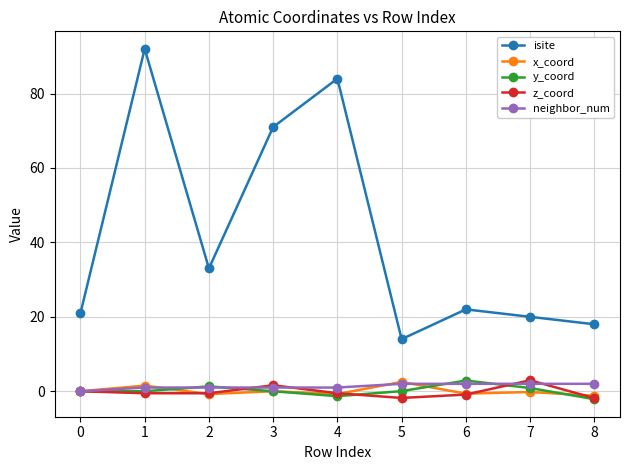

Read the z_coord value at 6.

-0.9